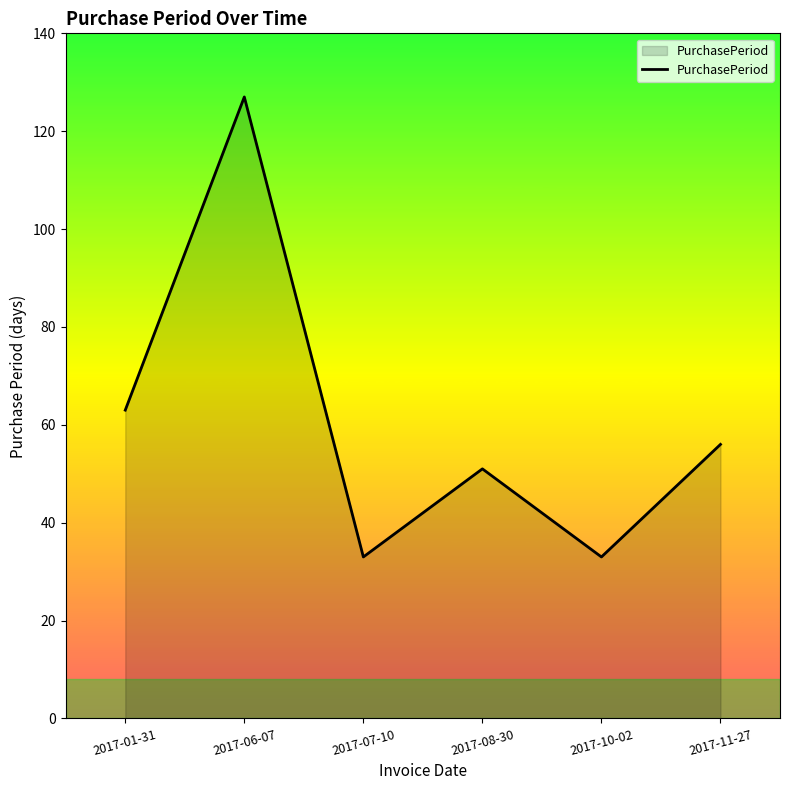

What value does the data have at 2017-10-02?

33